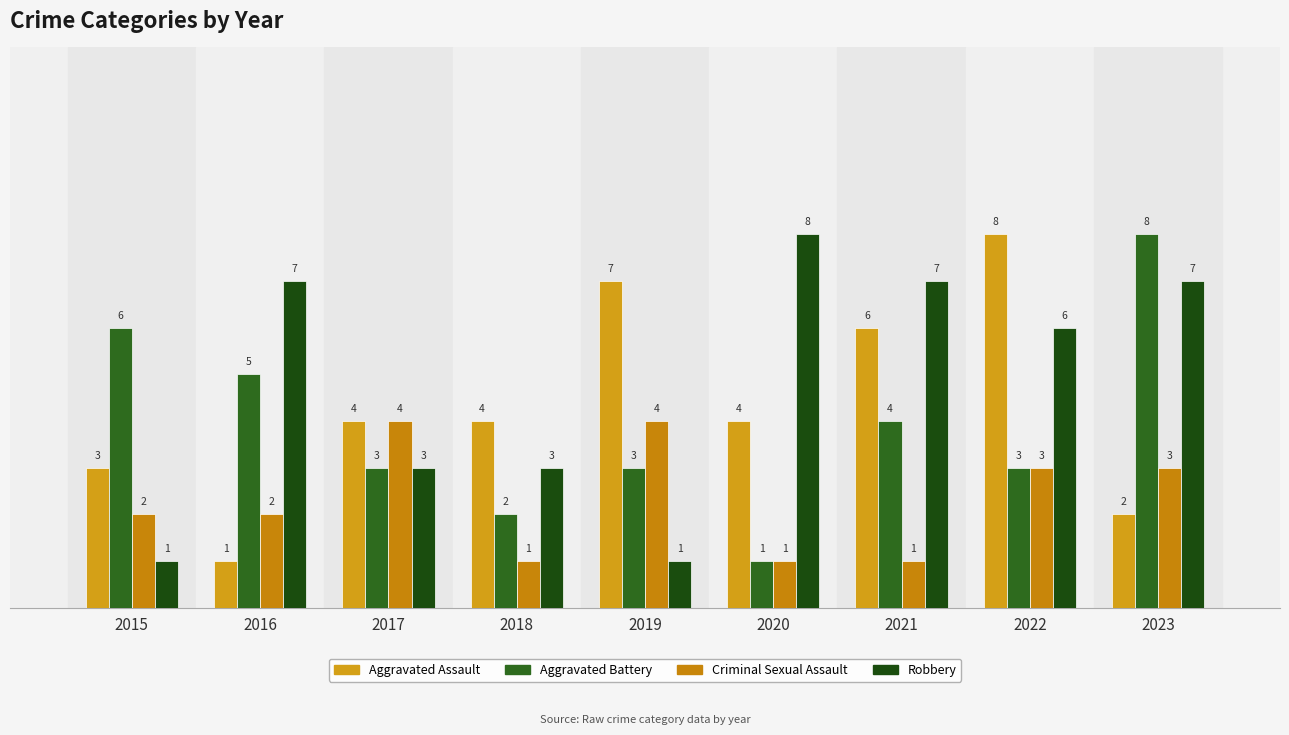

How many groups of bars are there?

9